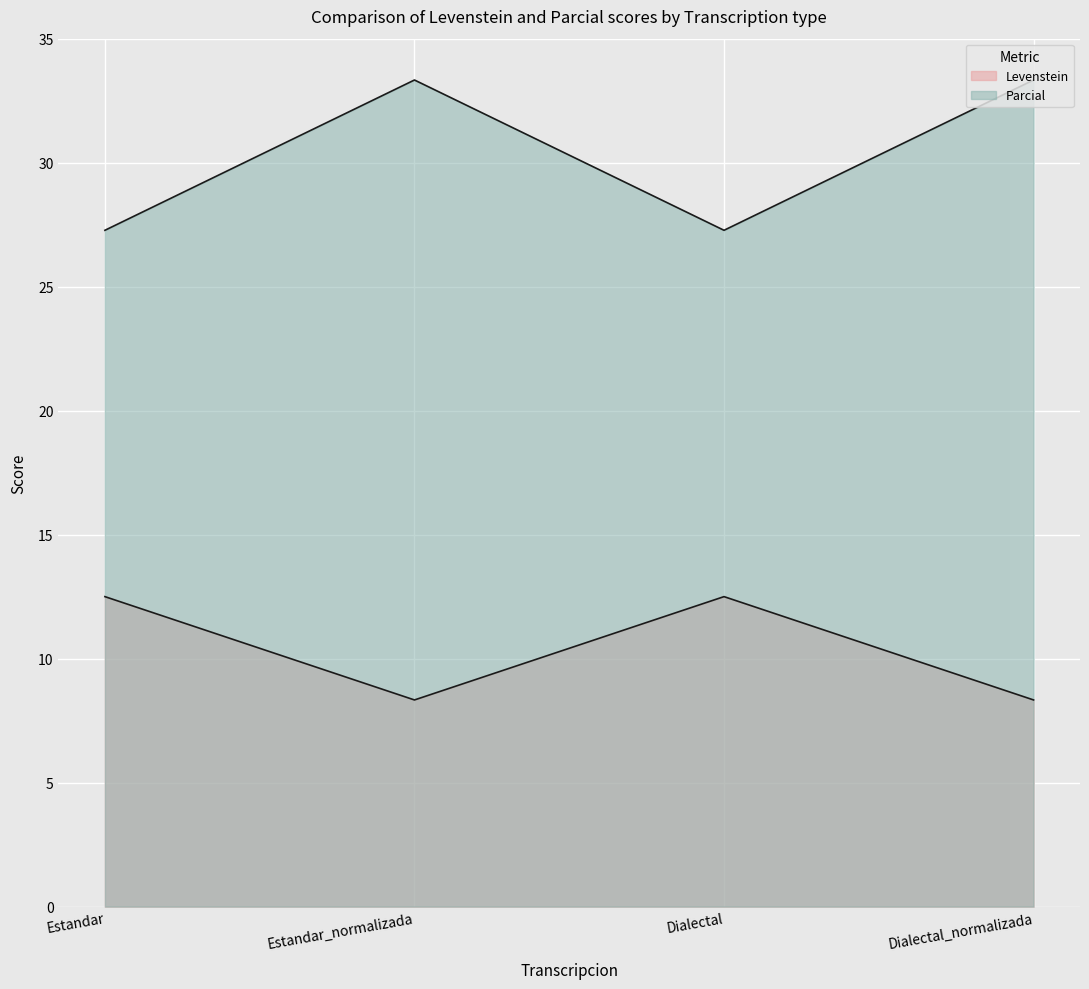

At Dialectal_normalizada, list the series in order from smallest to largest.

Levenstein, Parcial